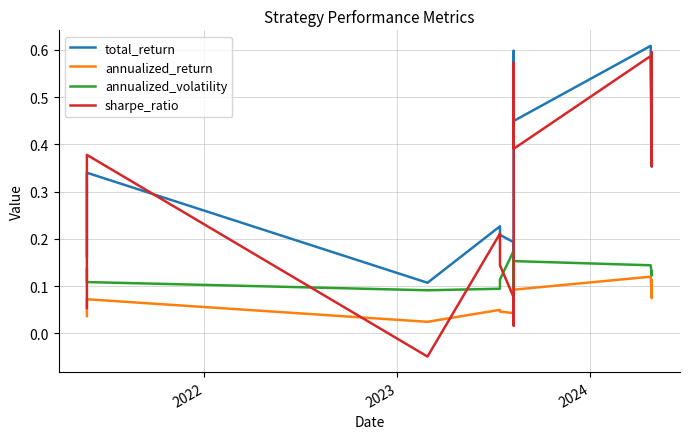

The value of sharpe_ratio at 4 is 0.1. True or false?

False